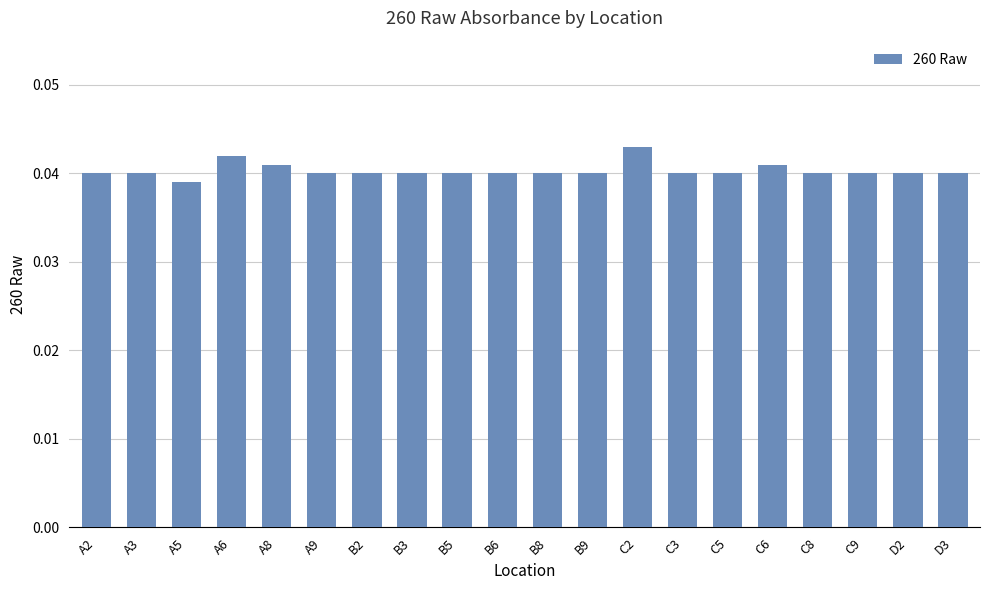

What is the sum of all values?

0.8